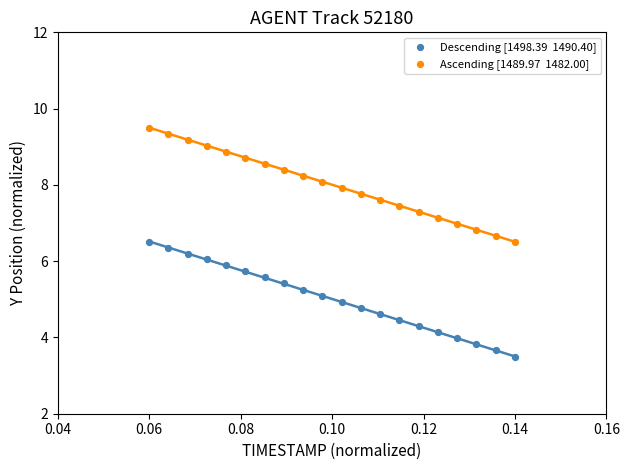

Across all data points, what is the range of Y values (max minus min)?

6.0